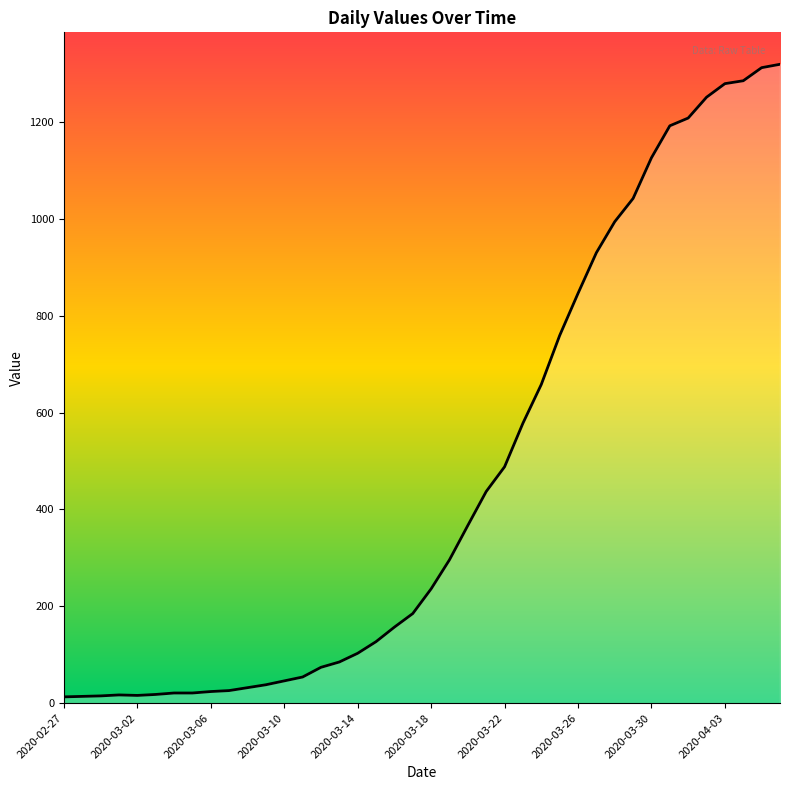

What is the maximum value shown in the chart?

1319